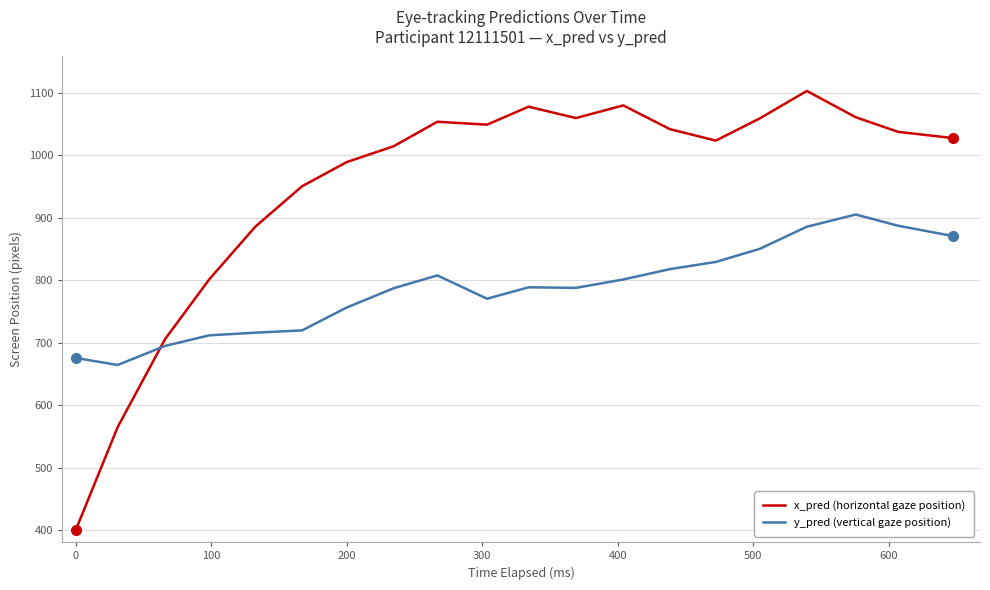

What is the average value of the x_pred (horizontal gaze position) series?

949.2